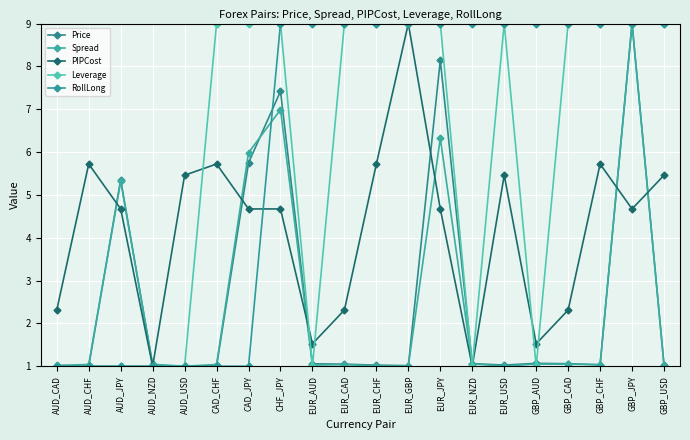

What is the difference between the second highest and minimum values in the Price series?

7.1